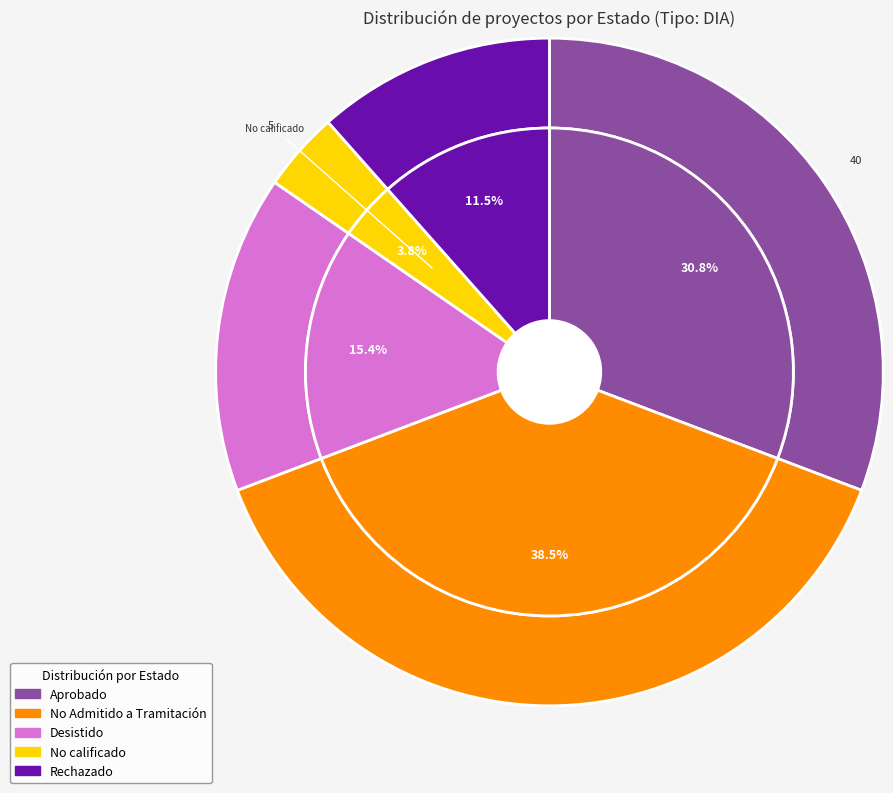

Which has a higher value, Rechazado or Aprobado?

Aprobado